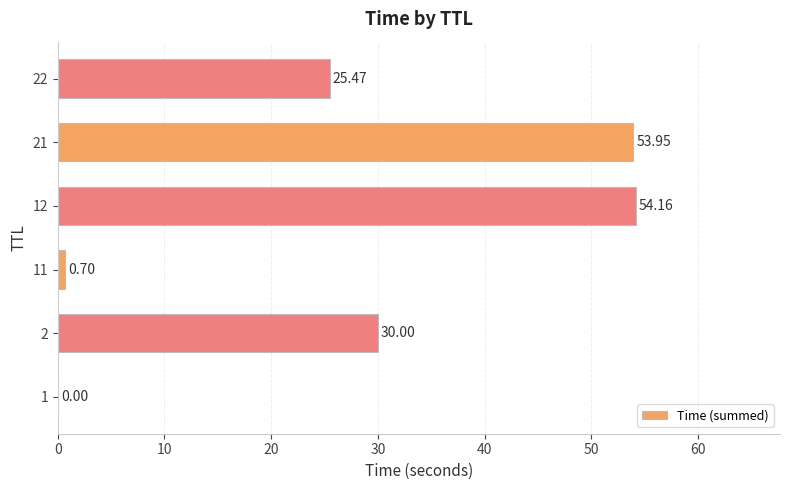

What is the average value?

27.4